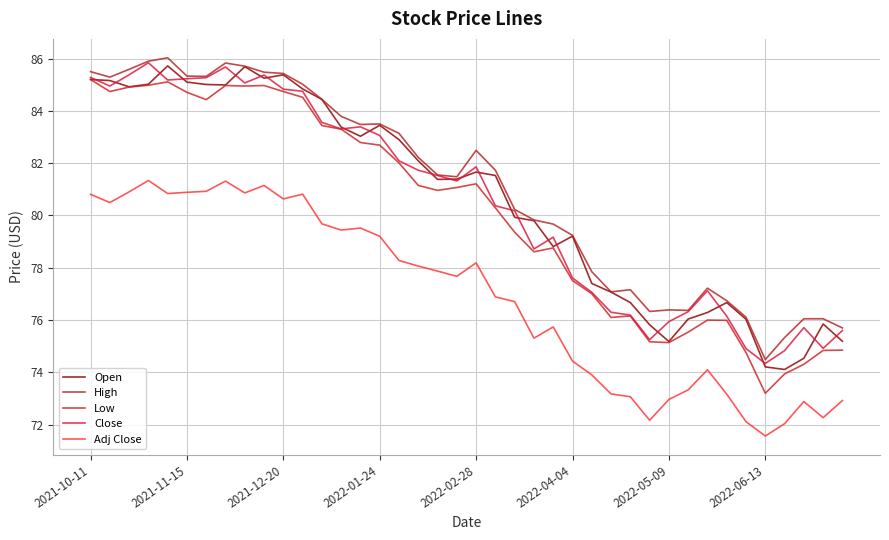

Does the chart display data point markers on the line(s)?

No